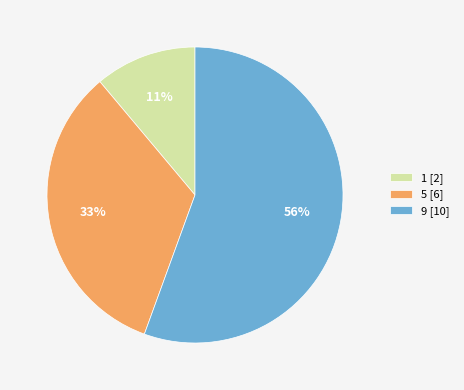

To the nearest percent, what is the combined percentage of 1 [2] and 5 [6]?

44%